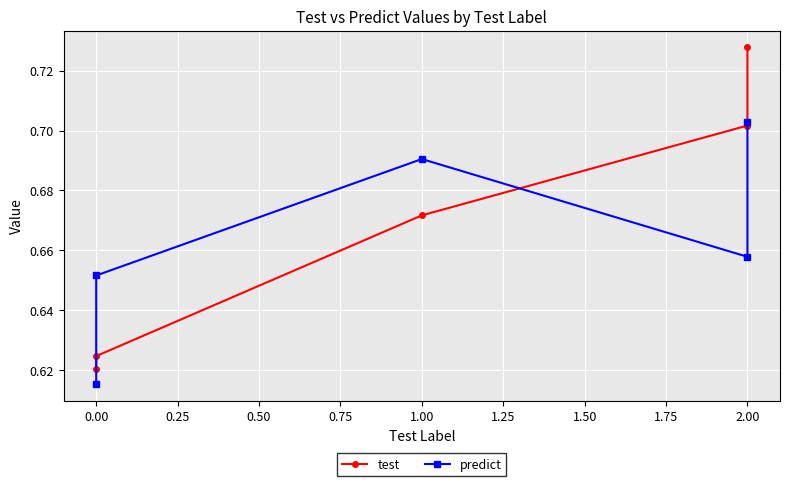

Reading left to right, what are all the values shown in this chart?

test: 0.6	0.6	0.7	0.7	0.7
predict: 0.6	0.7	0.7	0.7	0.7